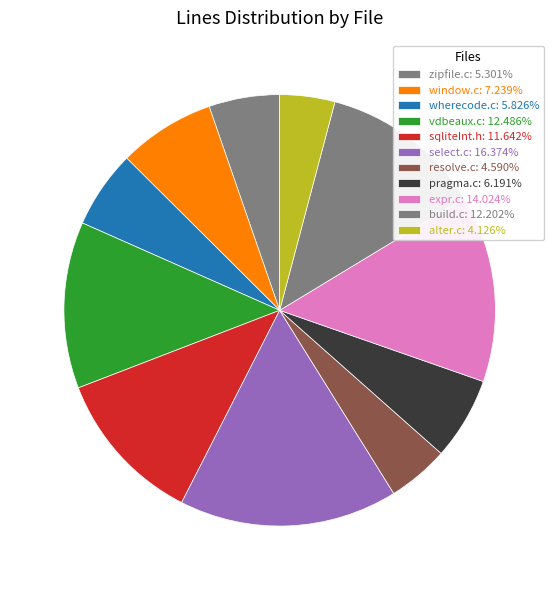

Which category has the smallest portion of the pie?

alter.c